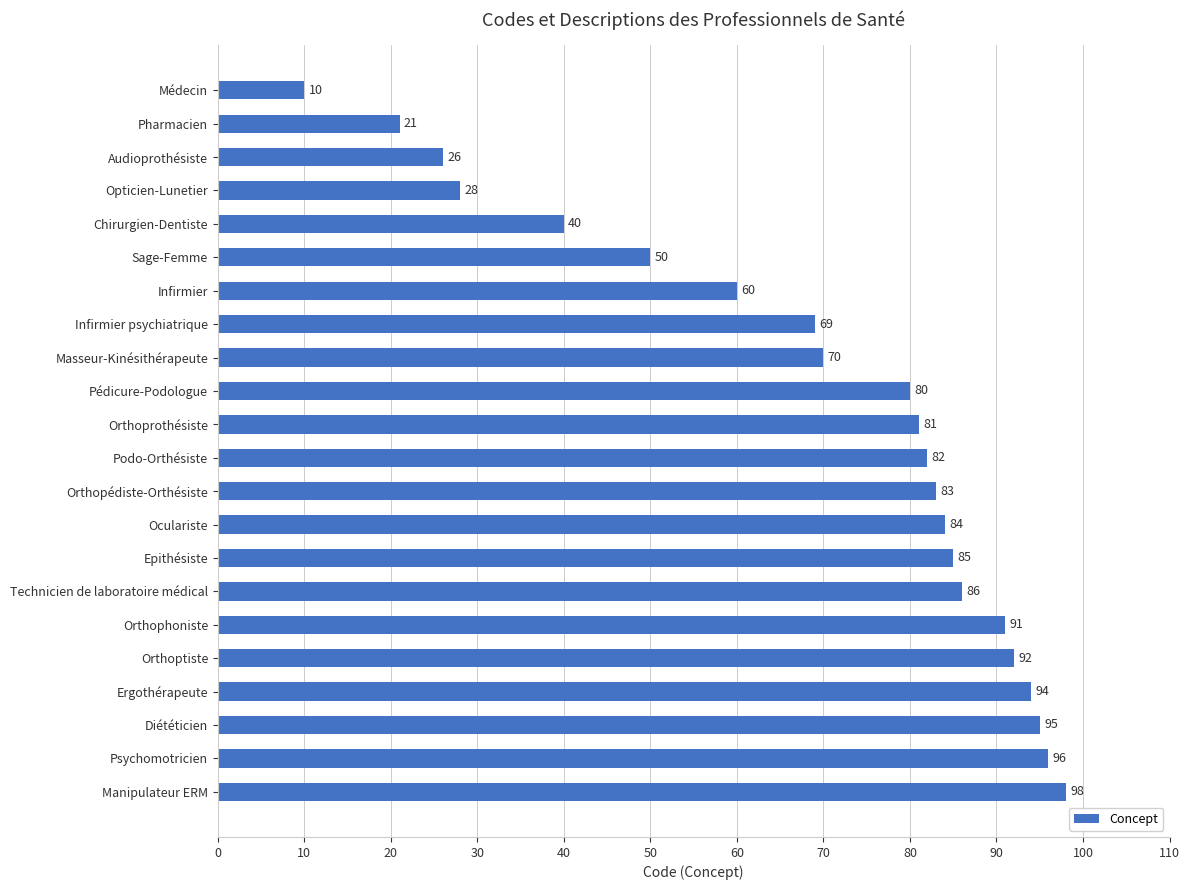

How many categories are shown in the chart?

22